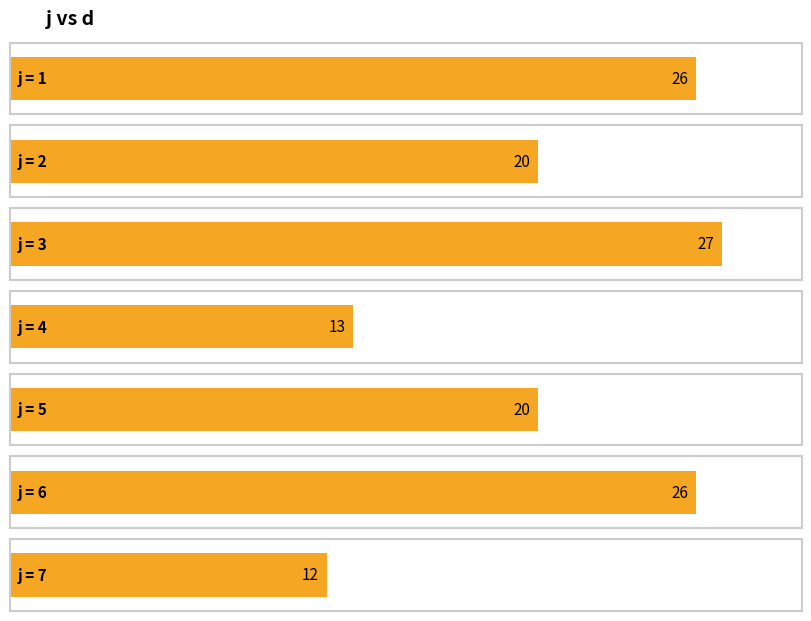

Rank the categories by value from lowest to highest.

7, 4, 2, 5, 1, 6, 3